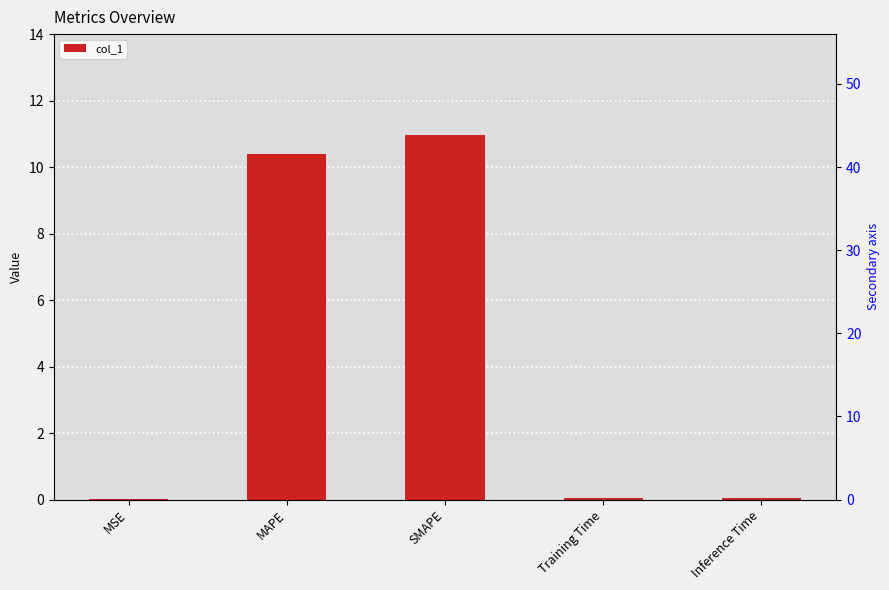

List the labels in order of value, largest first.

SMAPE, MAPE, Inference Time, Training Time, MSE